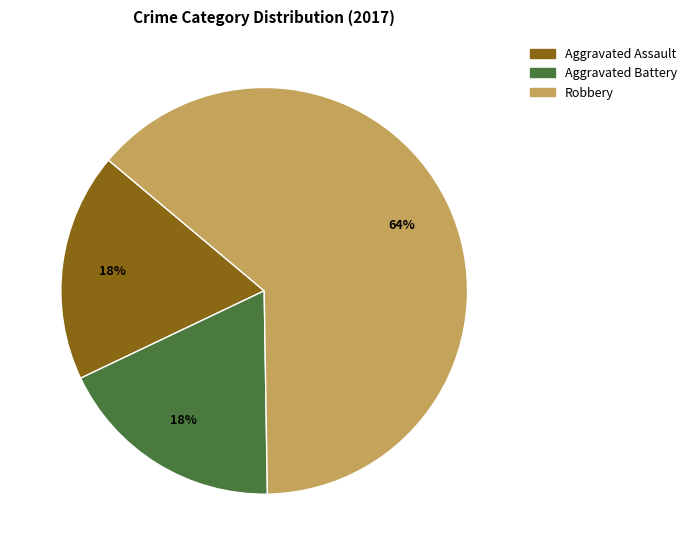

The Aggravated Battery slice represents 18% of the pie. True or false?

True